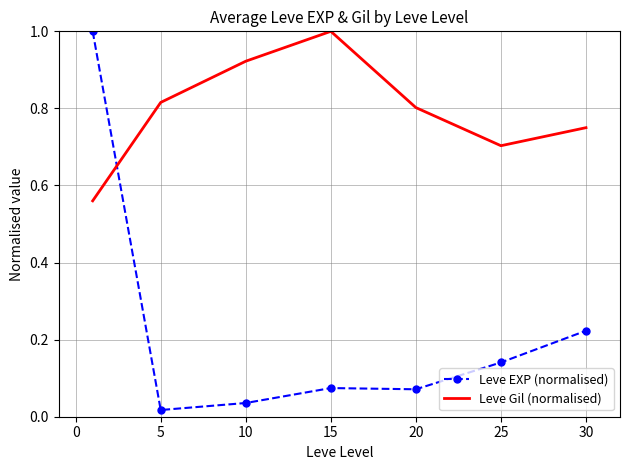

True or false: Leve Gil (normalised) and Leve EXP (normalised) intersect in this chart.

True